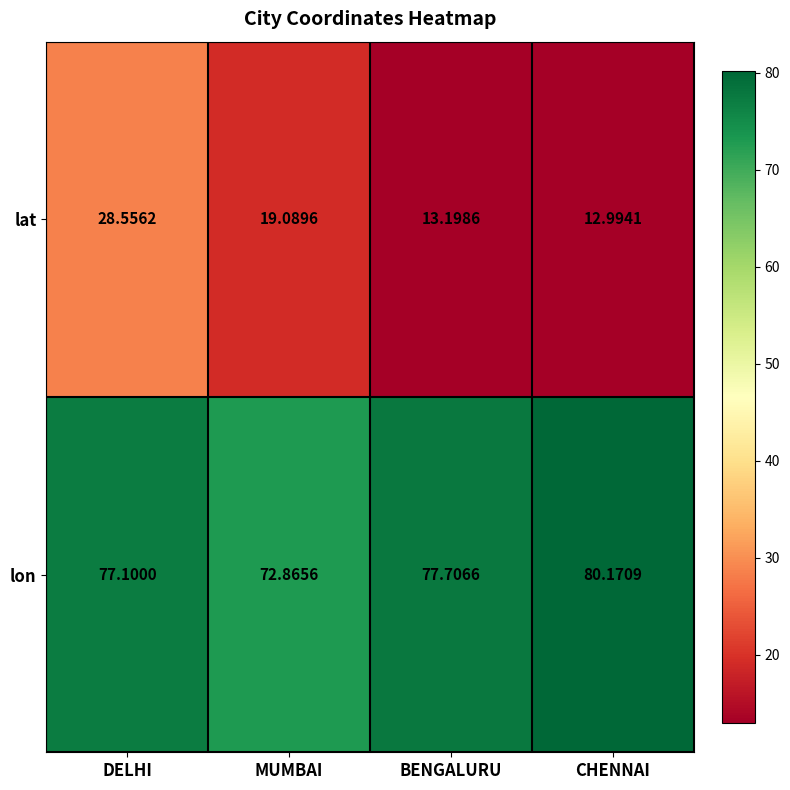

List the labels in order of lon value, largest first.

CHENNAI, BENGALURU, DELHI, MUMBAI